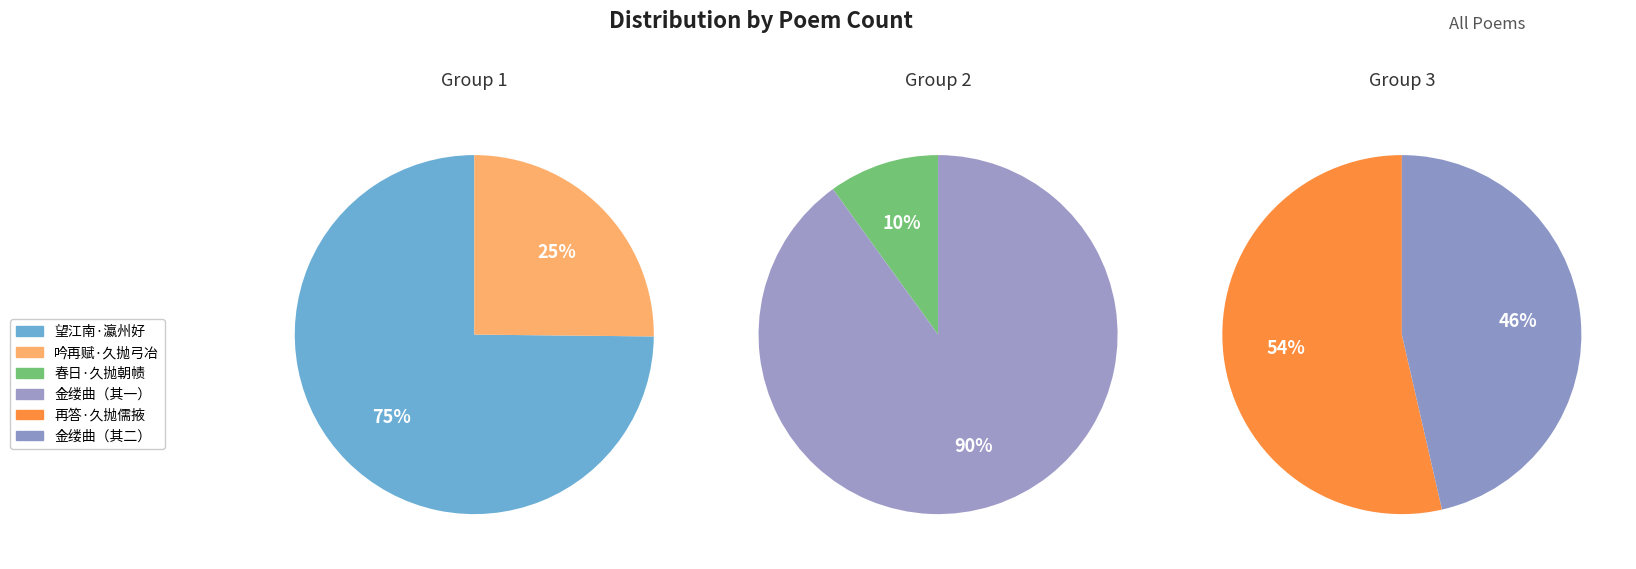

What is the largest slice in the pie chart?

金缕曲 余自遭变以来，久抛笔砚，春光过半，肠断泪流，无可自解，聊寄长调以写悲怀